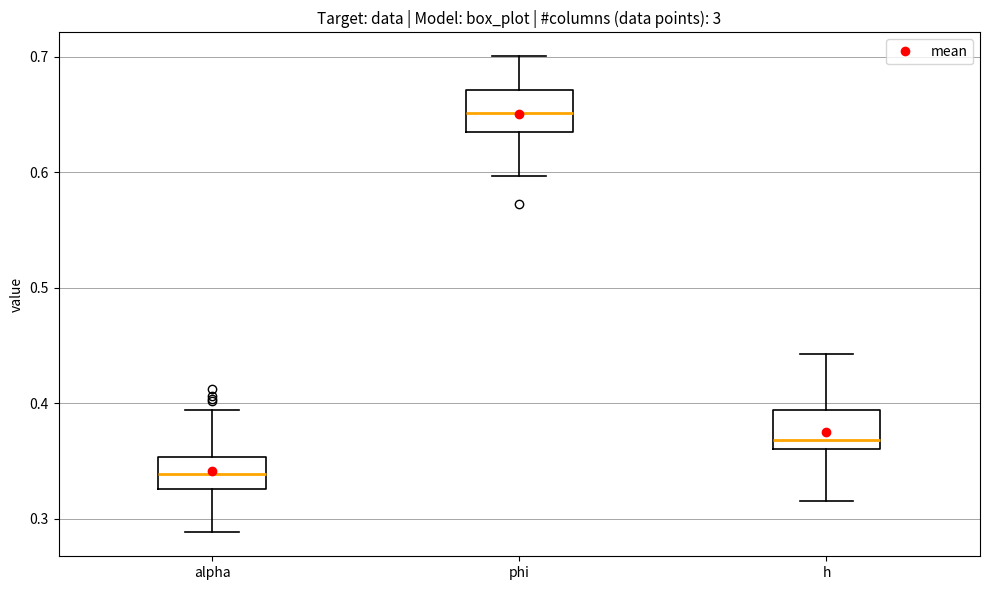

Which box has the lowest median line?

alpha